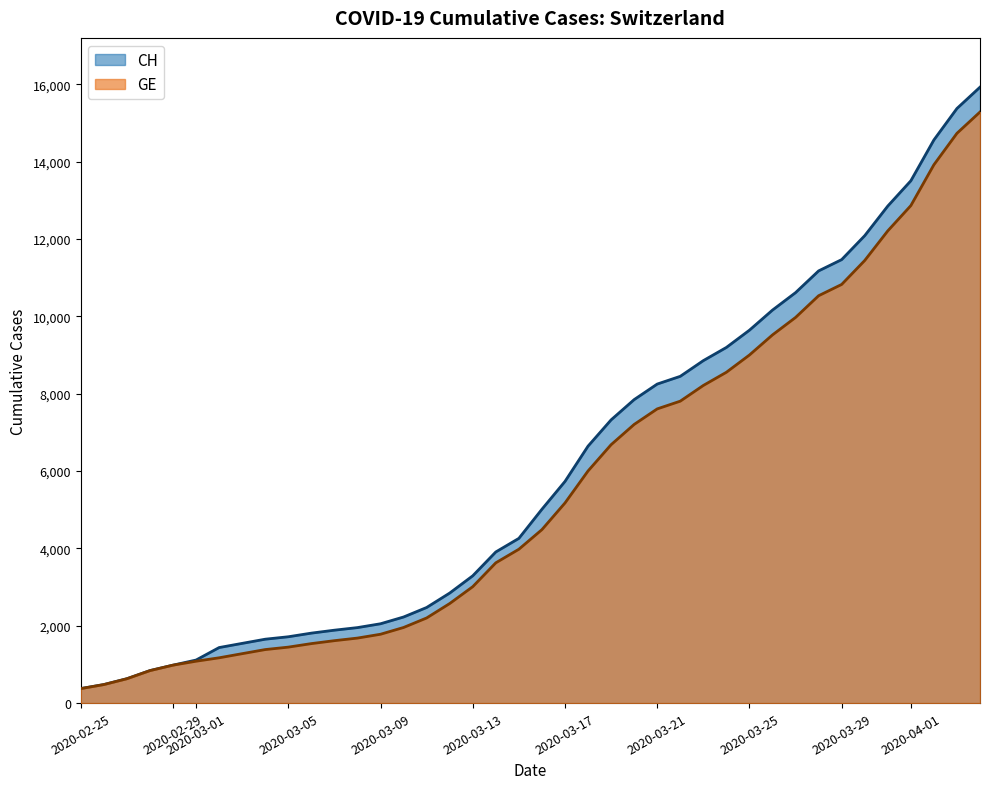

What is the highest value of the CH series?

15926